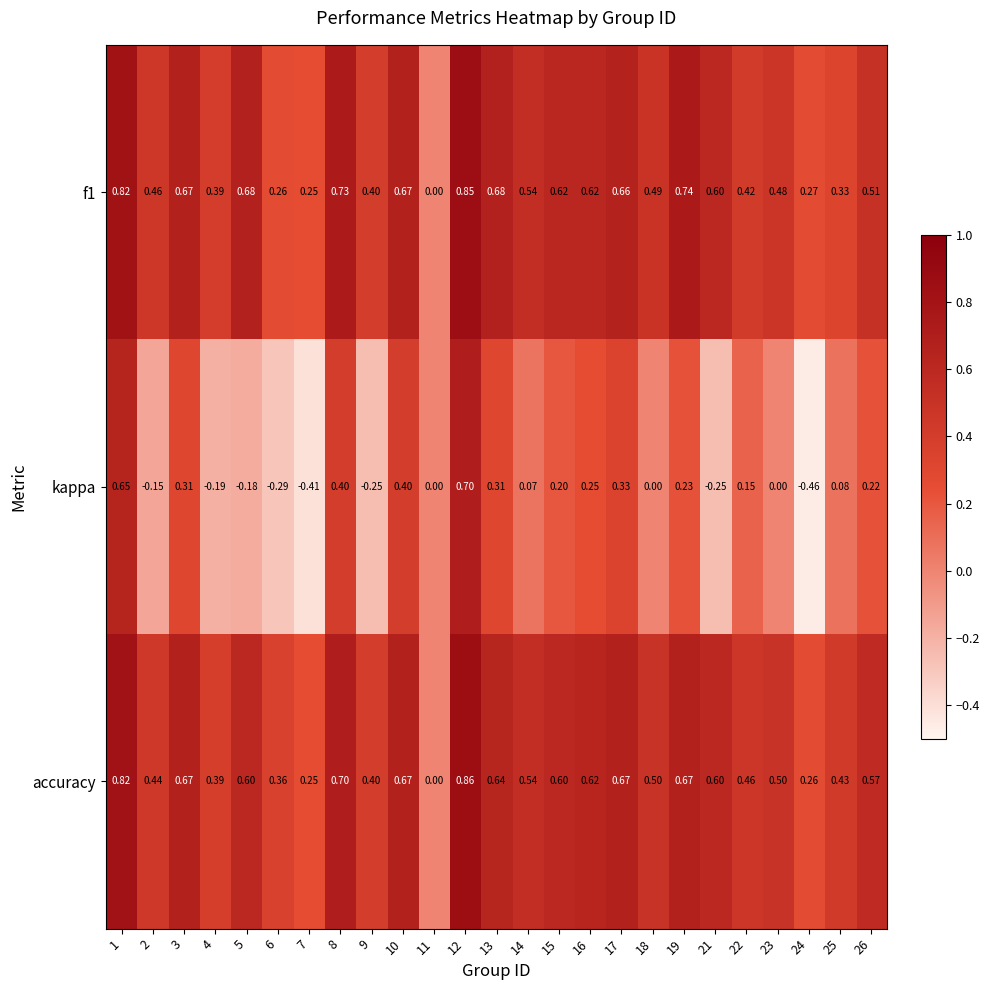

At which category is the sum across all series the highest?

12